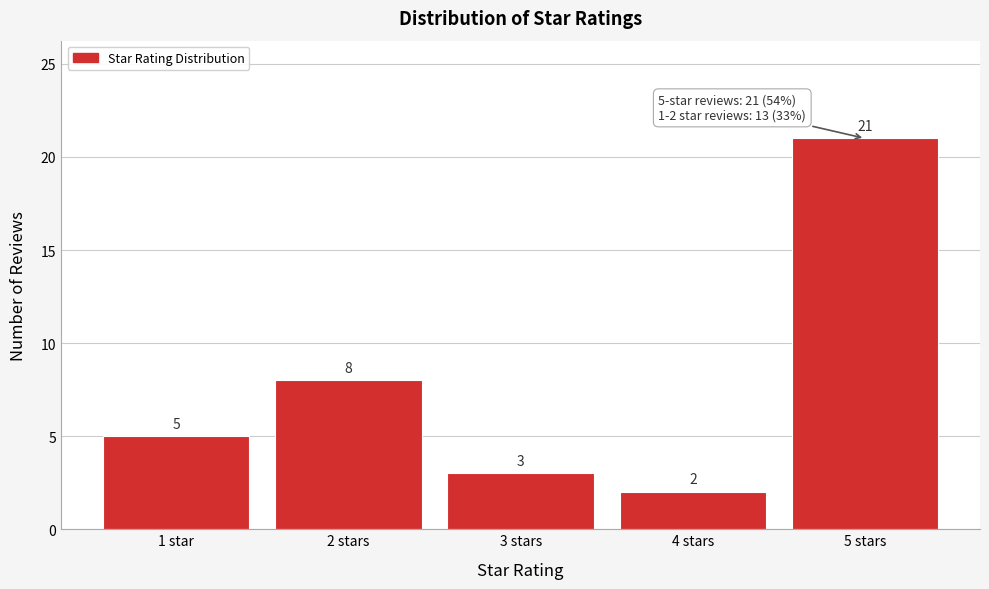

Reading right to left, list all the values displayed in this chart.

5 stars=21	4 stars=2	3 stars=3	2 stars=8	1 star=5